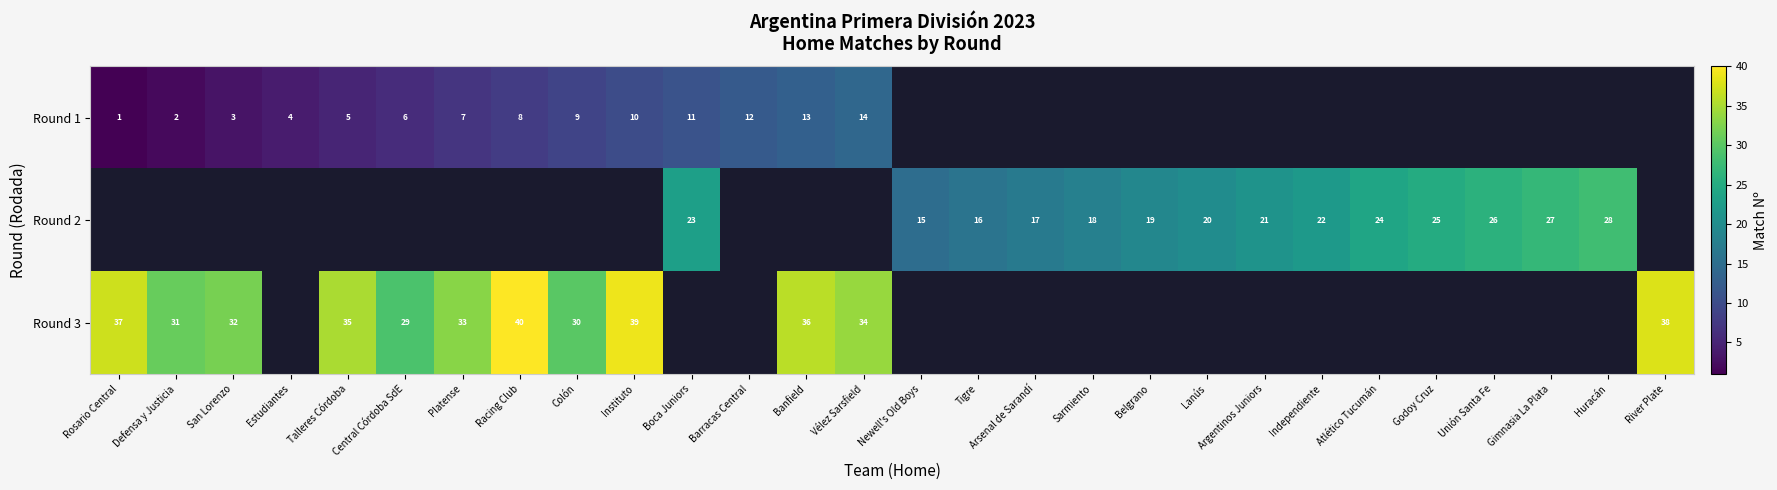

The value of Round 2 at Sarmiento is 6.2. True or false?

False